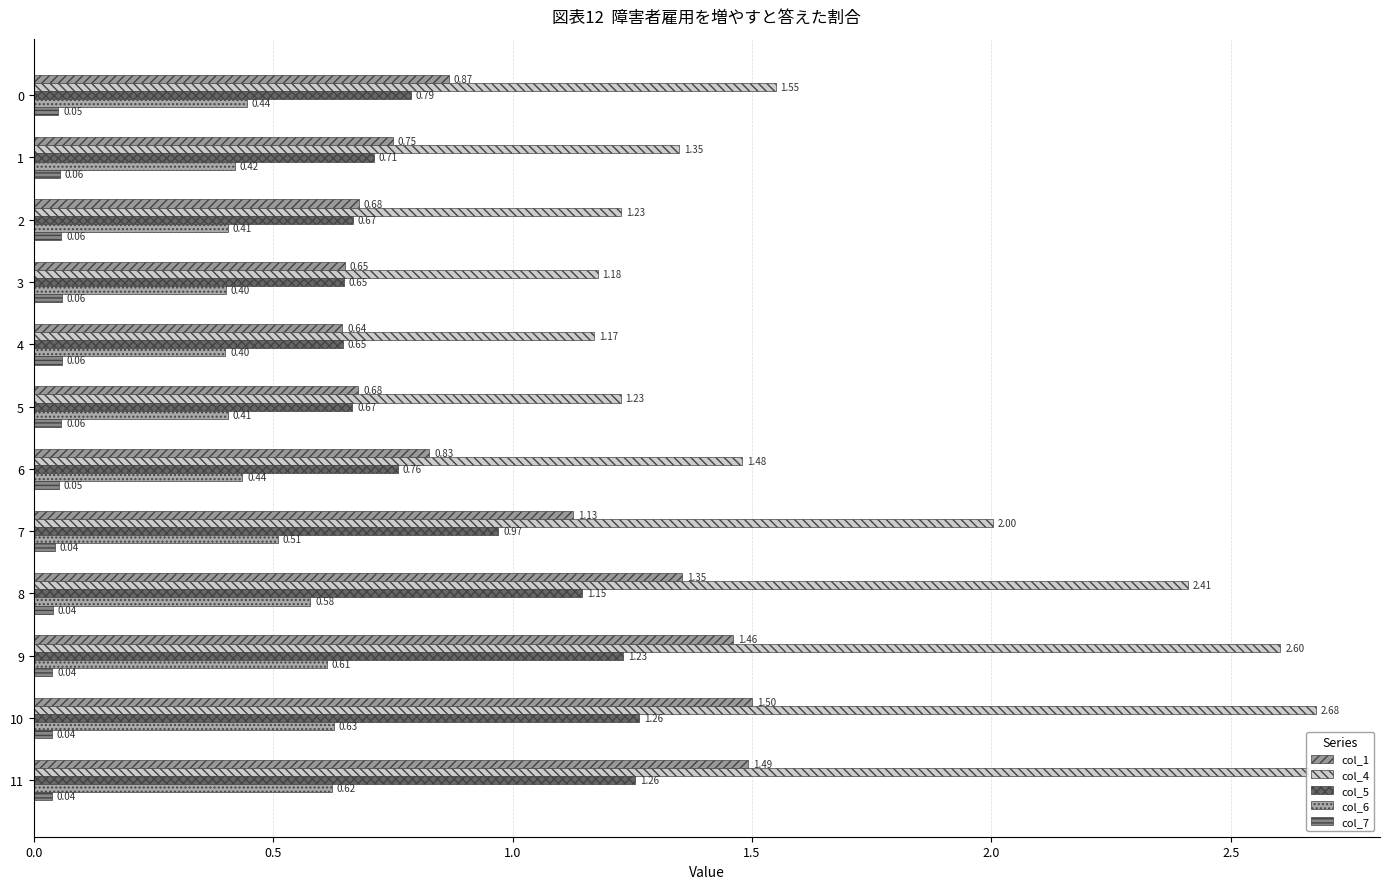

How many data points does each series have?

12